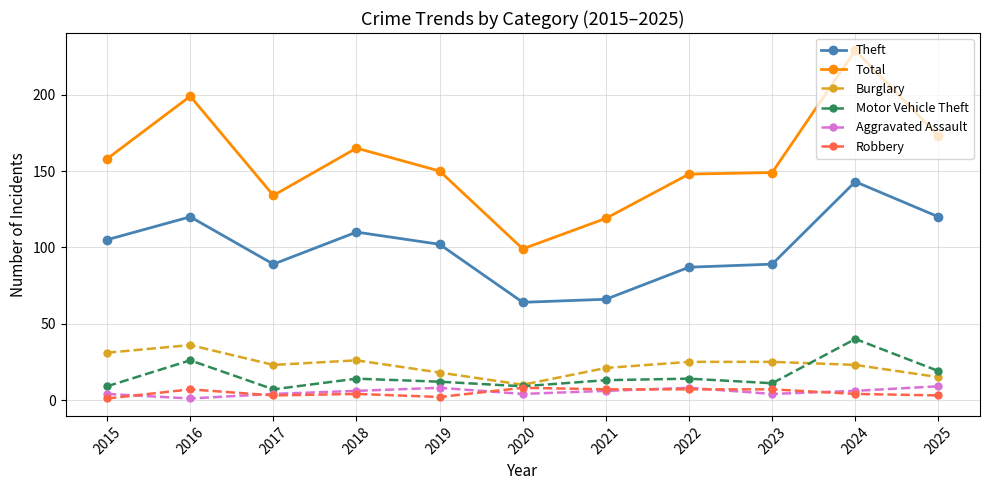

What are all the series names shown in the legend?

Theft, Total, Burglary, Motor Vehicle Theft, Aggravated Assault, Robbery